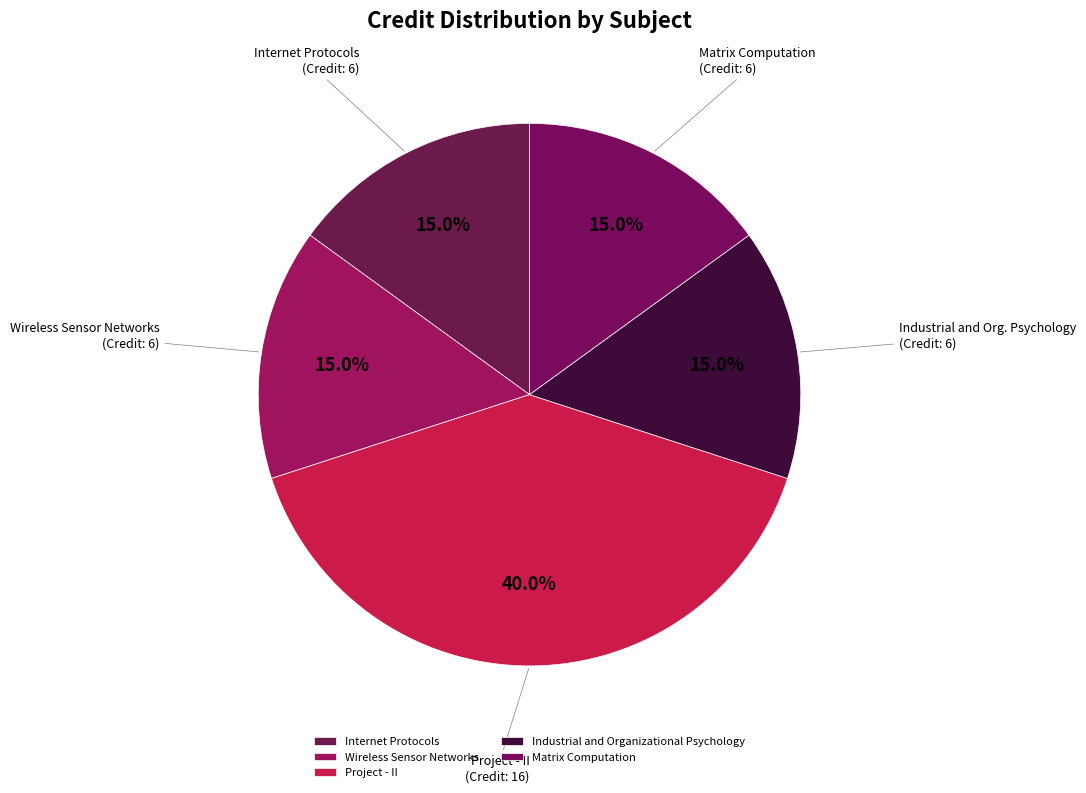

How many slices are in this pie chart?

5